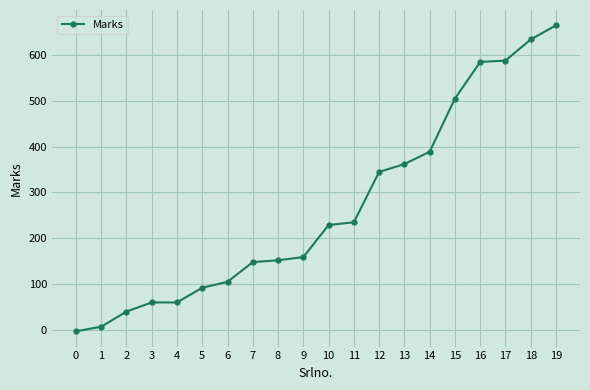

What is the difference between the values at 8 and 15?

353